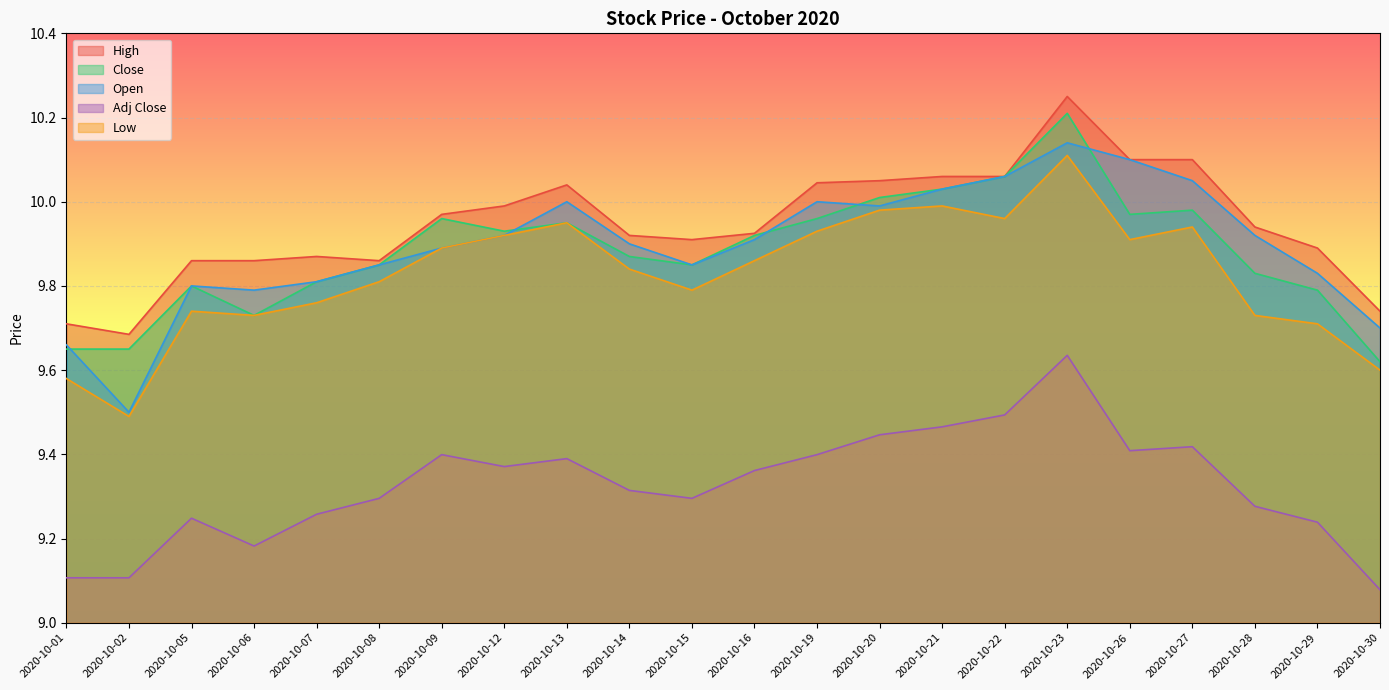

What are all the series names shown in the legend?

High, Close, Open, Adj Close, Low